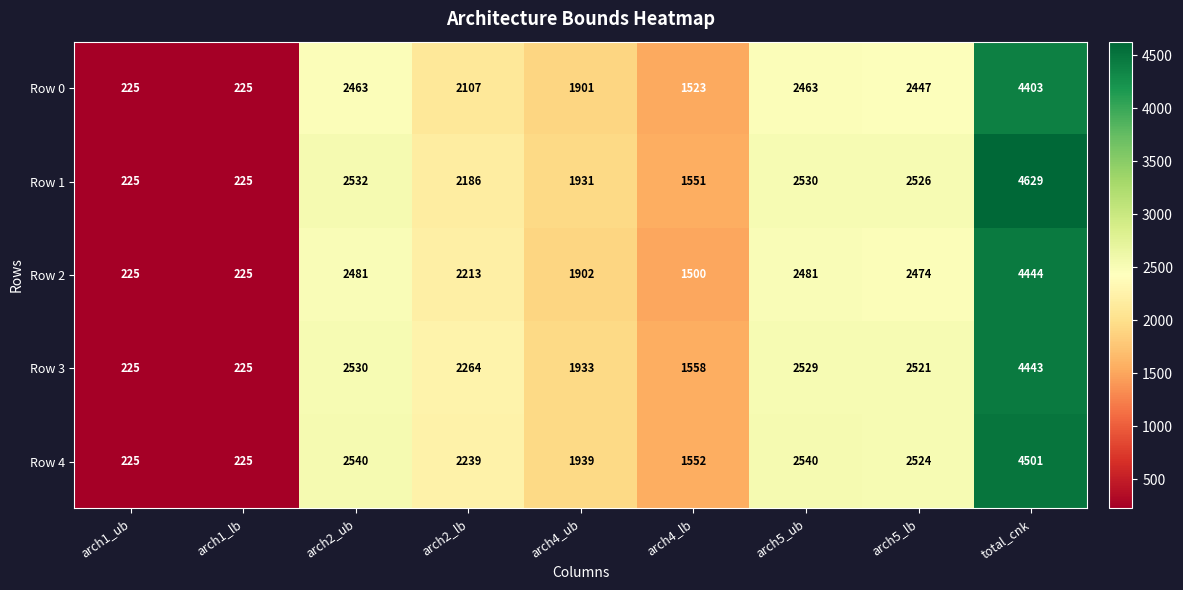

What value does the Row 1 series have at arch5_ub, to the nearest 100?

2500